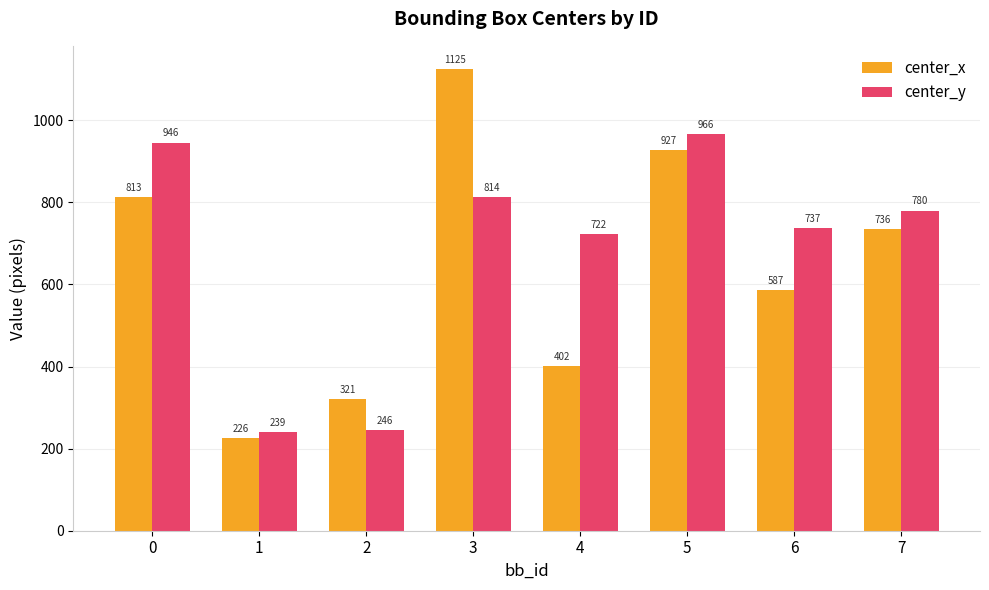

Between 6 and 7, which series saw the biggest shift?

center_x